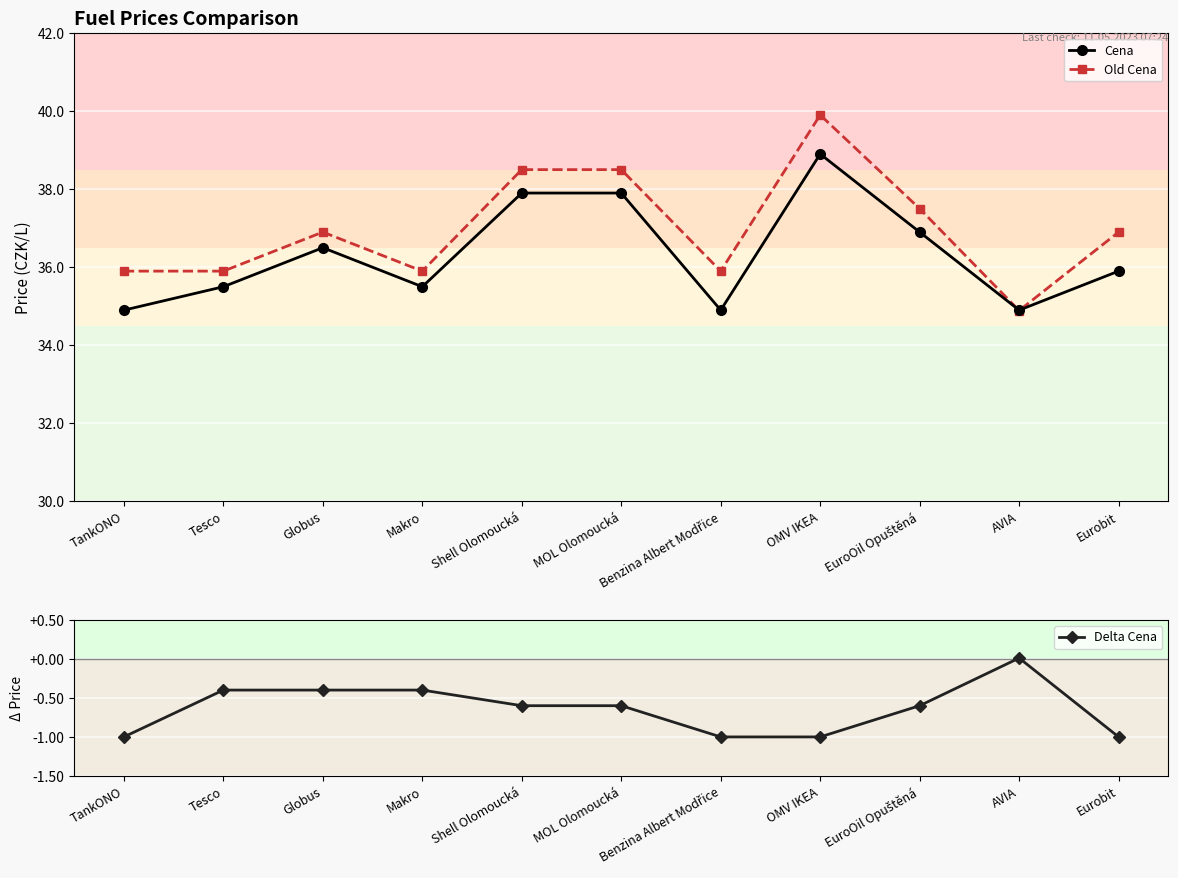

What are all the series names shown in the legend?

Cena, Old Cena, Delta Cena